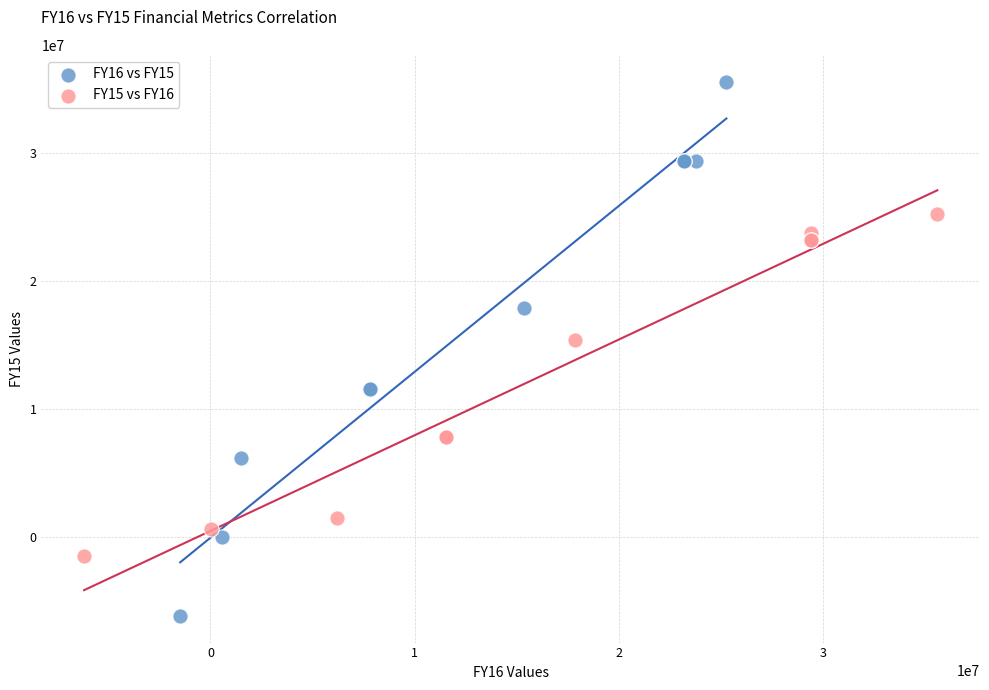

Which series contains the highest Y value?

FY16 vs FY15